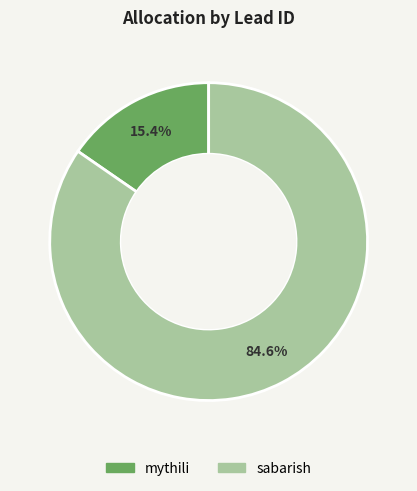

Which slice is the largest?

sabarish